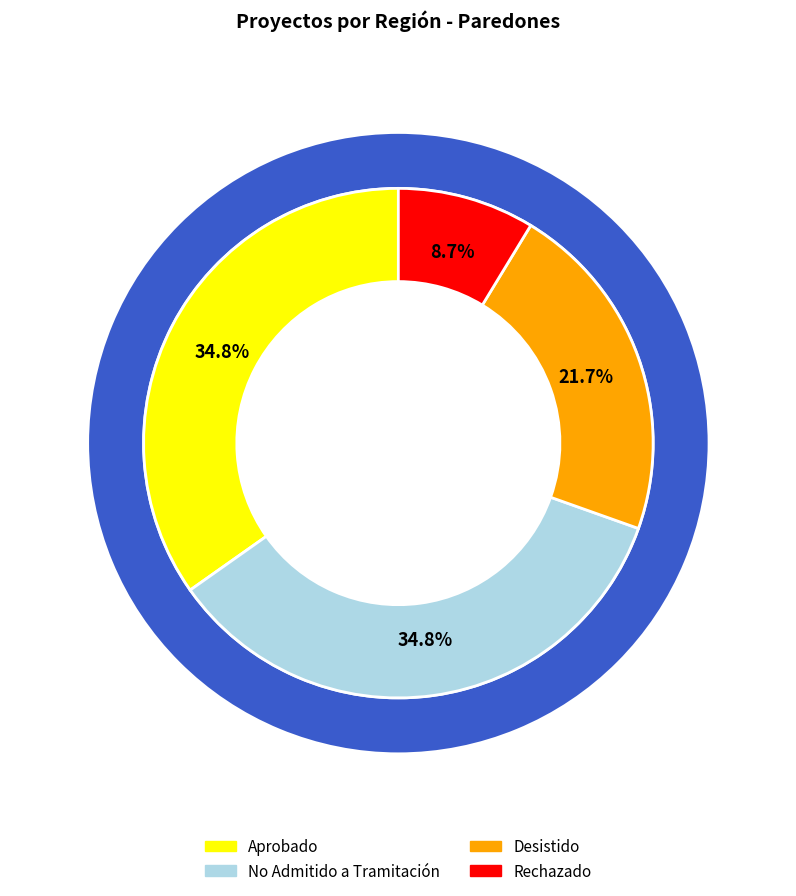

Is it true that Interregional is 62% of the pie?

False